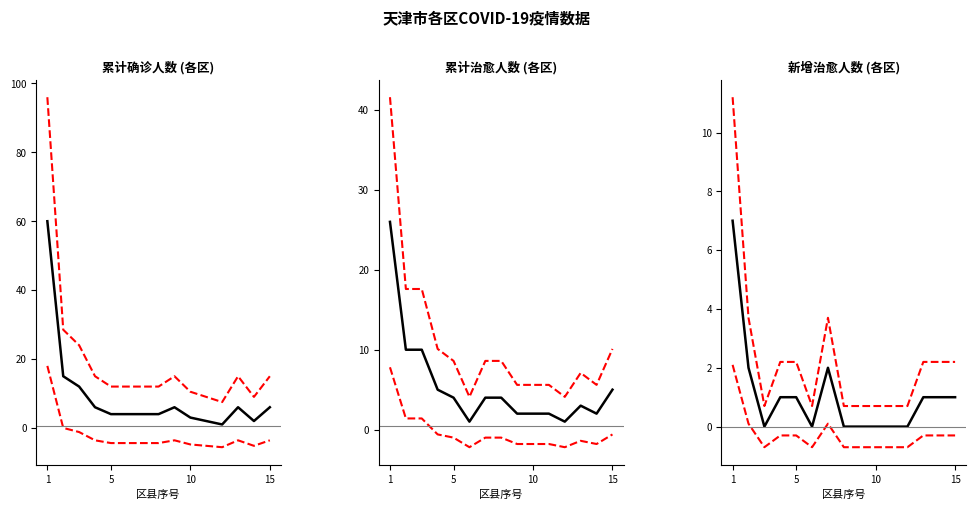

True or false: 新增治愈人数 and 累计确诊人数 cross at least once.

False